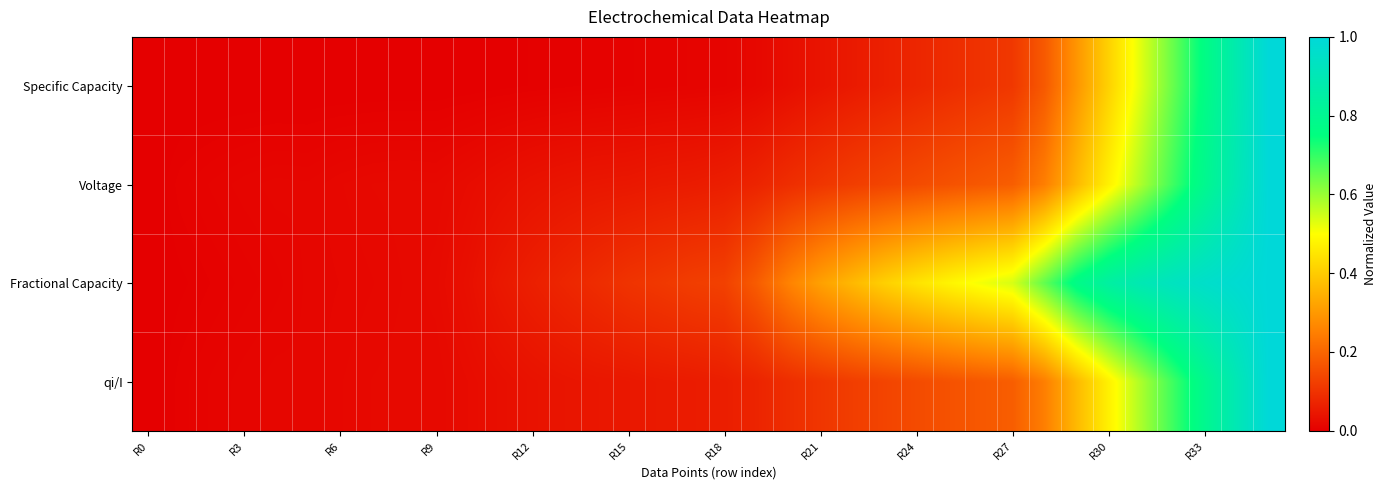

At which category is the sum across all series the highest?

35